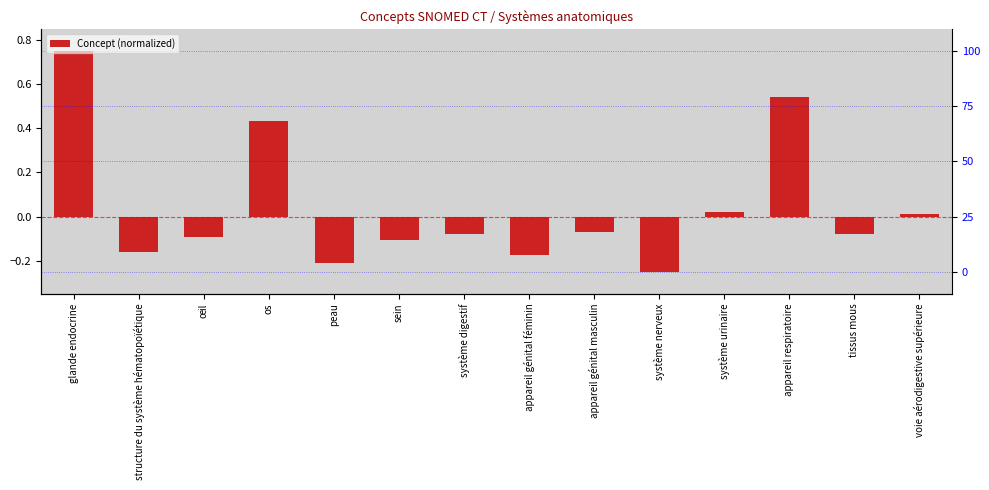

Is it true that the value at os is 0.4?

True